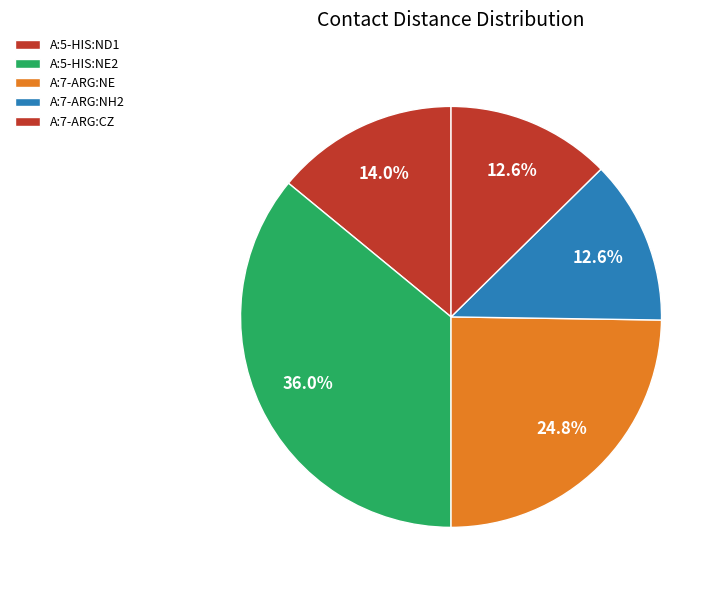

What is the ratio of the value at A:7-ARG:NE to the value at A:5-HIS:NE2?

0.7